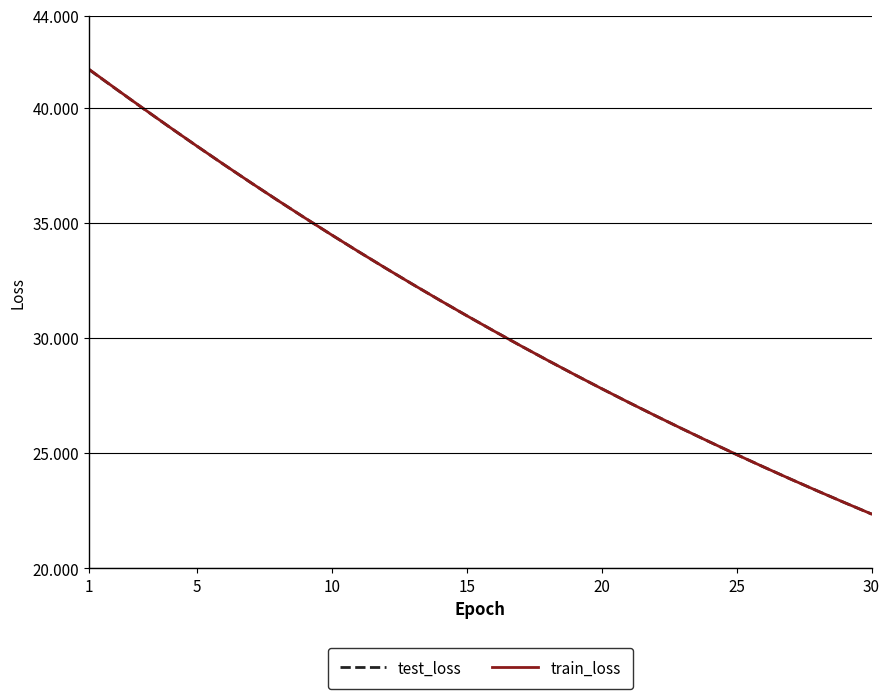

What is the average value of the train_loss series?

31126.2